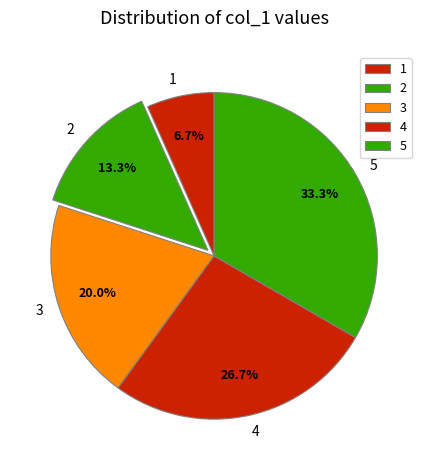

Is 3 the majority of the pie?

No